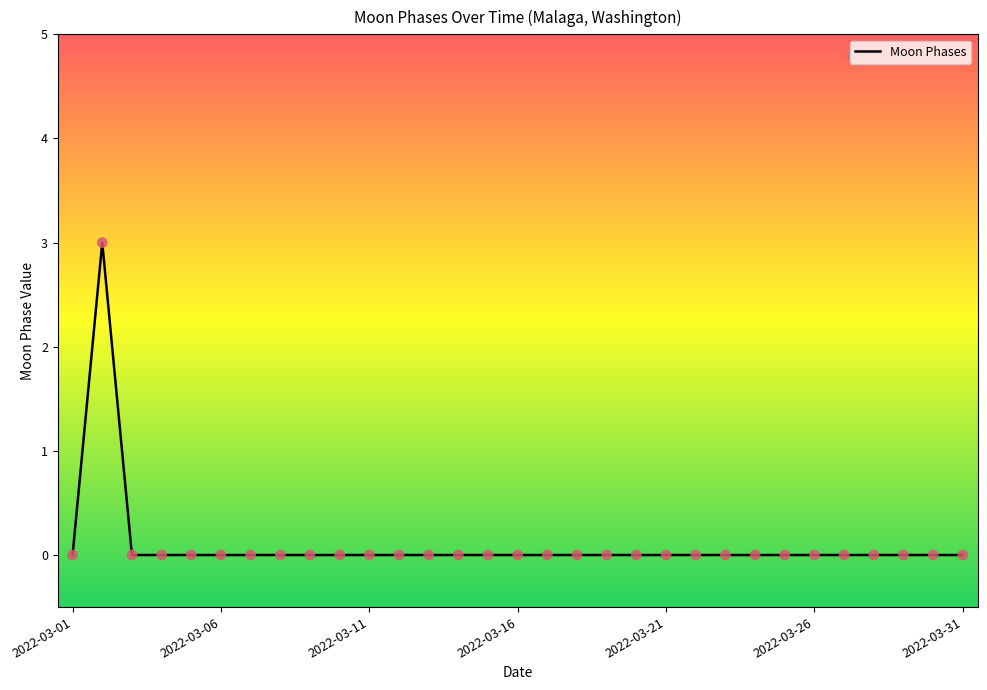

What is the difference between the maximum and minimum values?

3